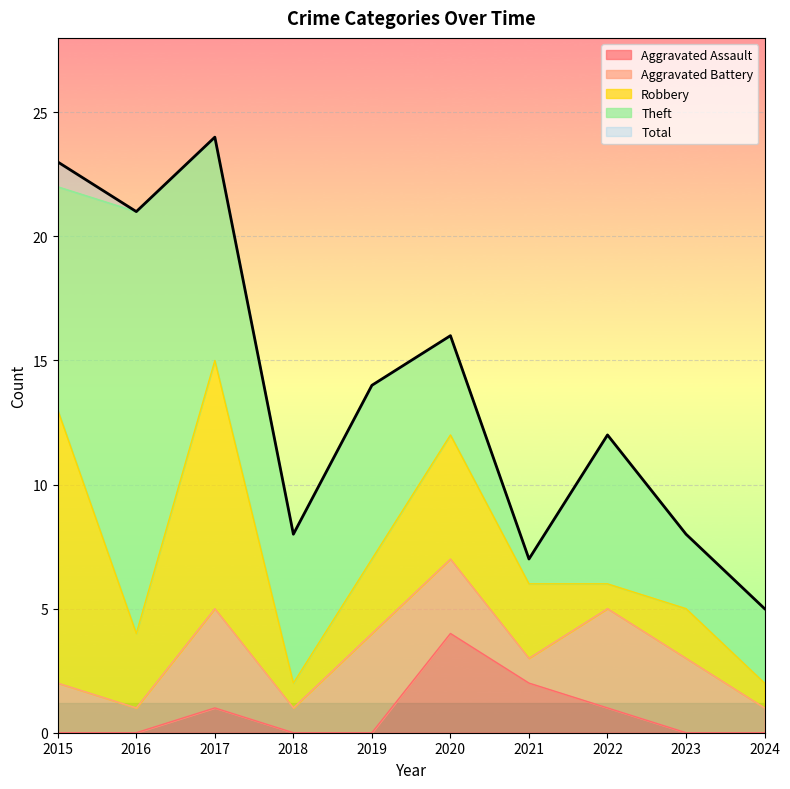

At which category is the sum across all series the highest?

2017